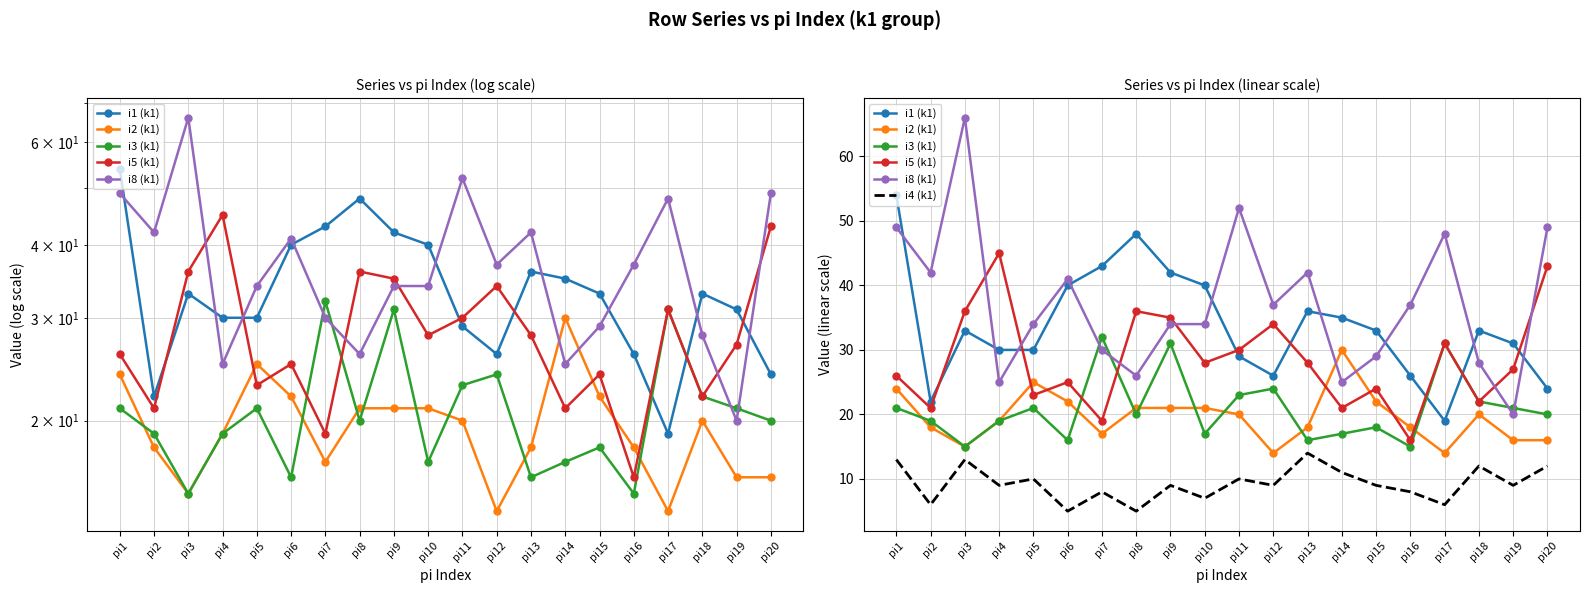

How many data points does each series have?

20